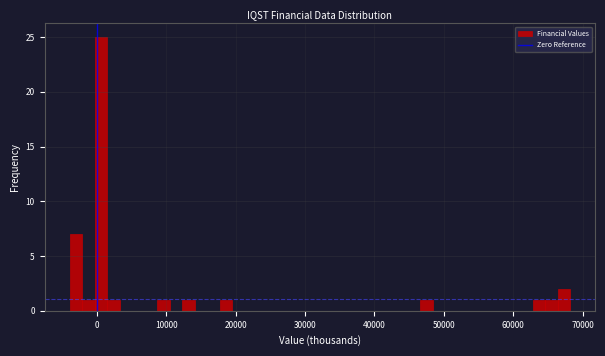

Around what value on the x-axis is the tallest bar? Give the approximate position of its centre, as read against the axis.

1000